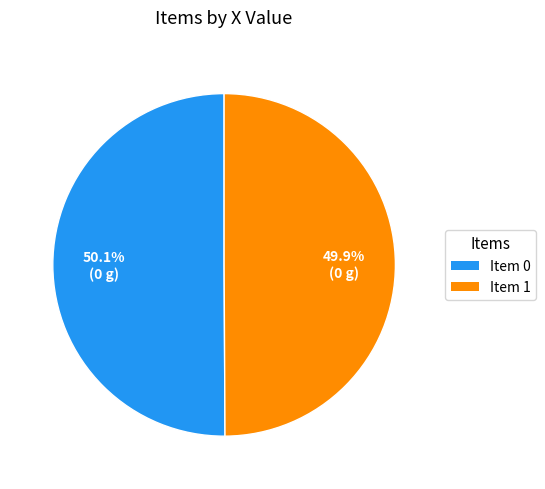

To the nearest percent, what is the average slice percentage?

50%